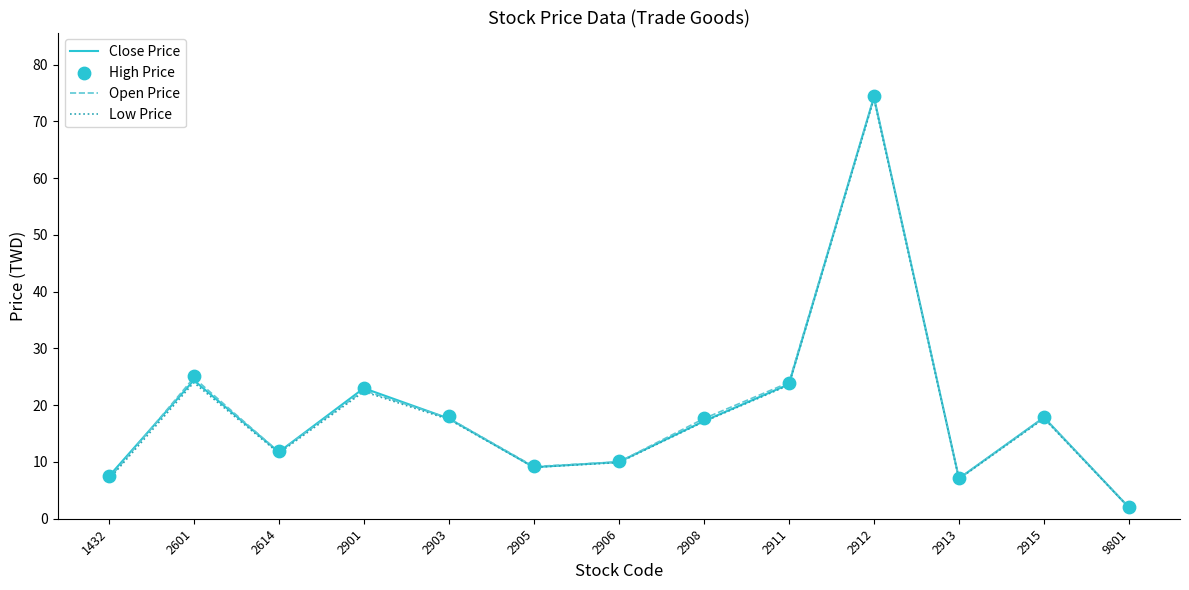

Which series reaches the maximum Y coordinate?

High Price